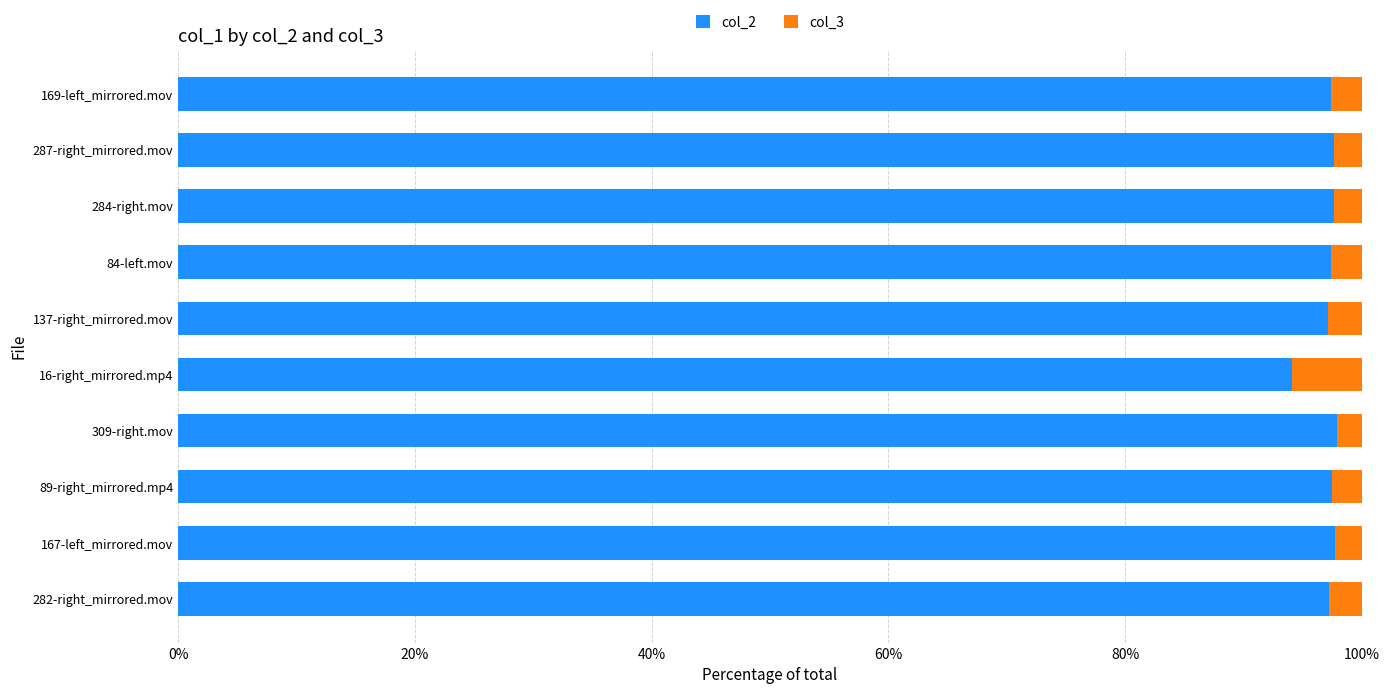

What is the lowest value of the col_2 series?

94.1